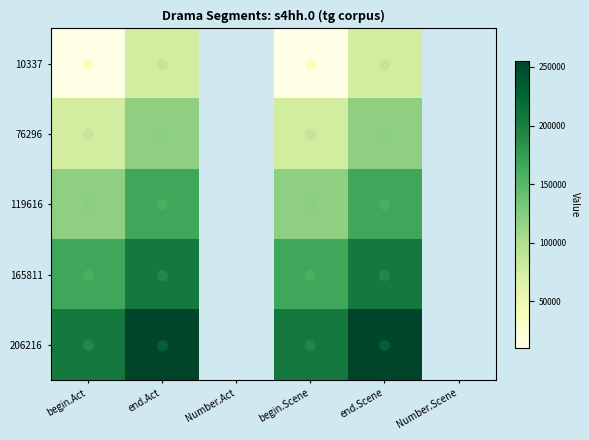

Between begin.Scene and Number.Scene, which is larger?

begin.Scene